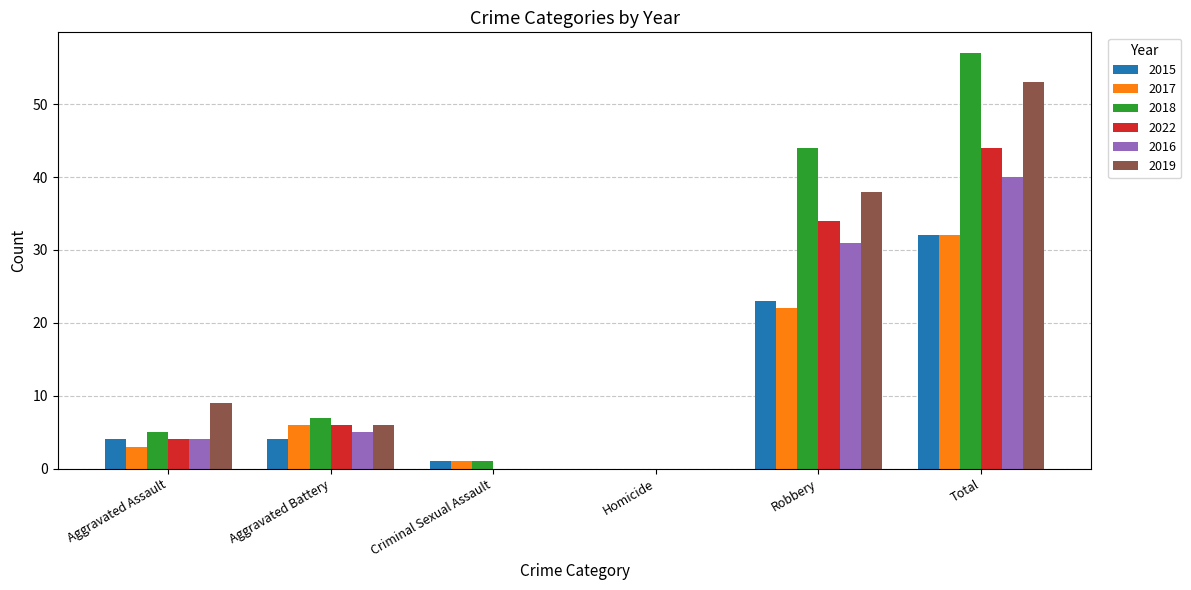

What is the sum of all 2017 values?

64